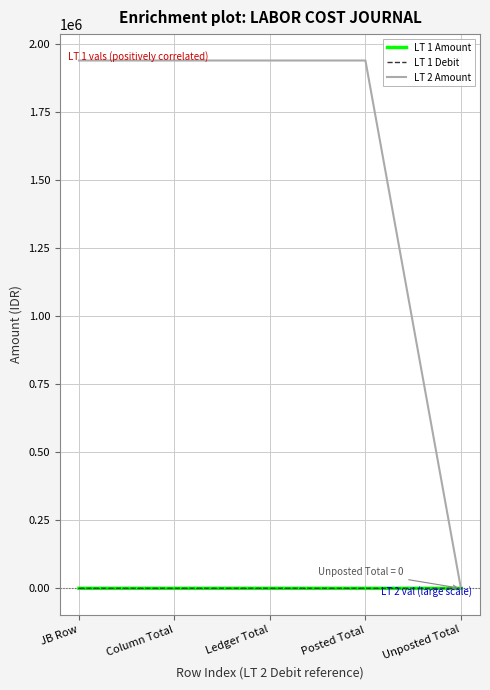

Does the chart have visible grid lines?

Yes